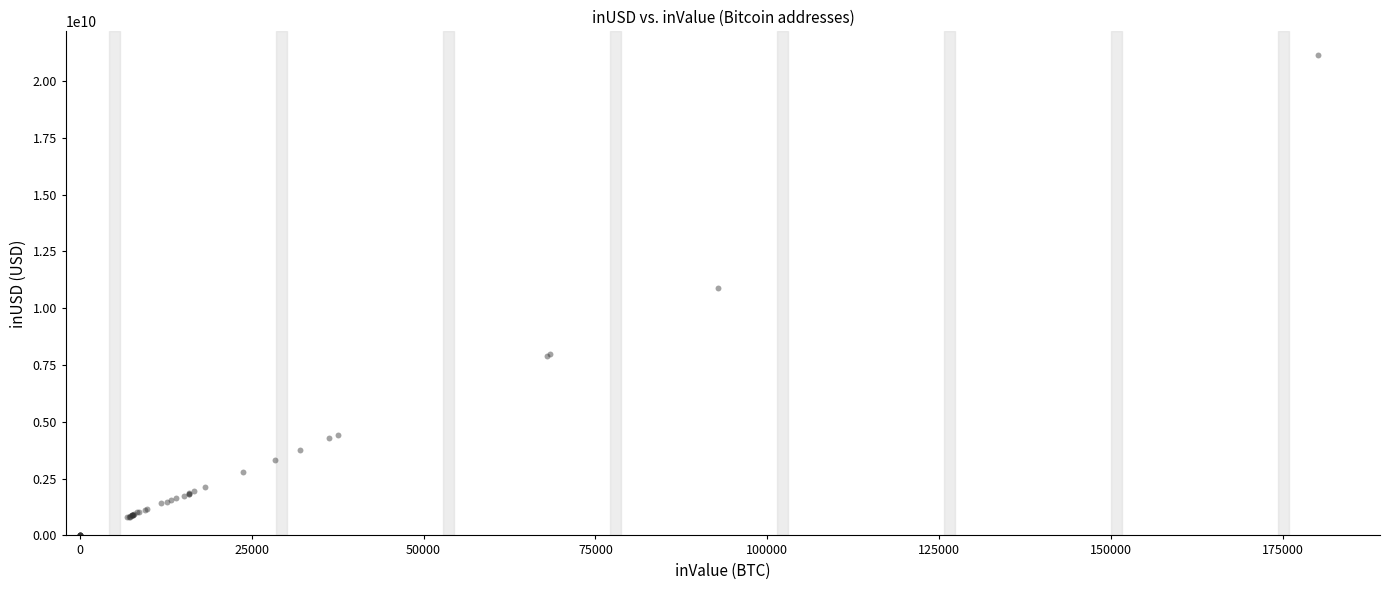

What Y value in the scatter plot is closest to 10562876888?

10866432367.0